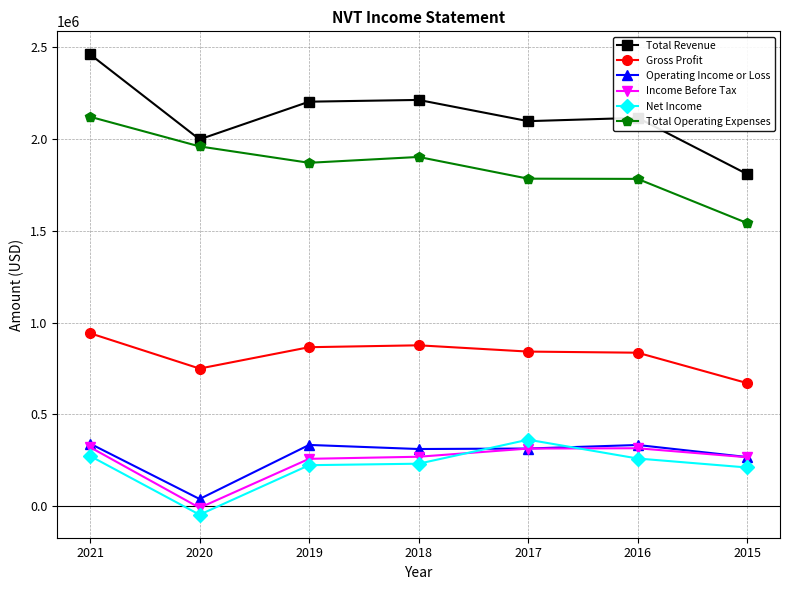

True or false: Gross Profit has a value of 876100 at 2018.

True